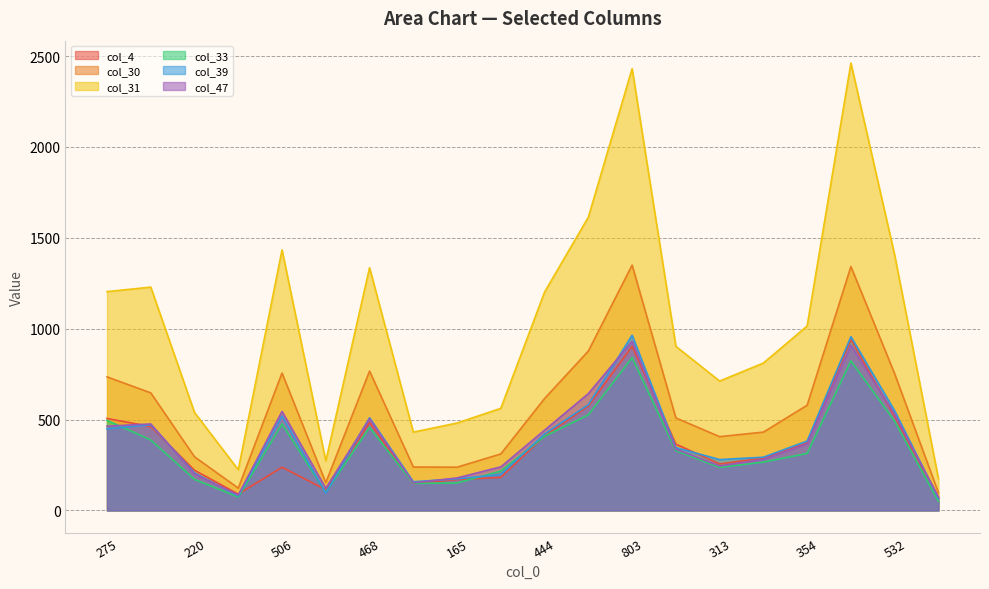

True or false: col_4 has a value of 46 at 69.

False